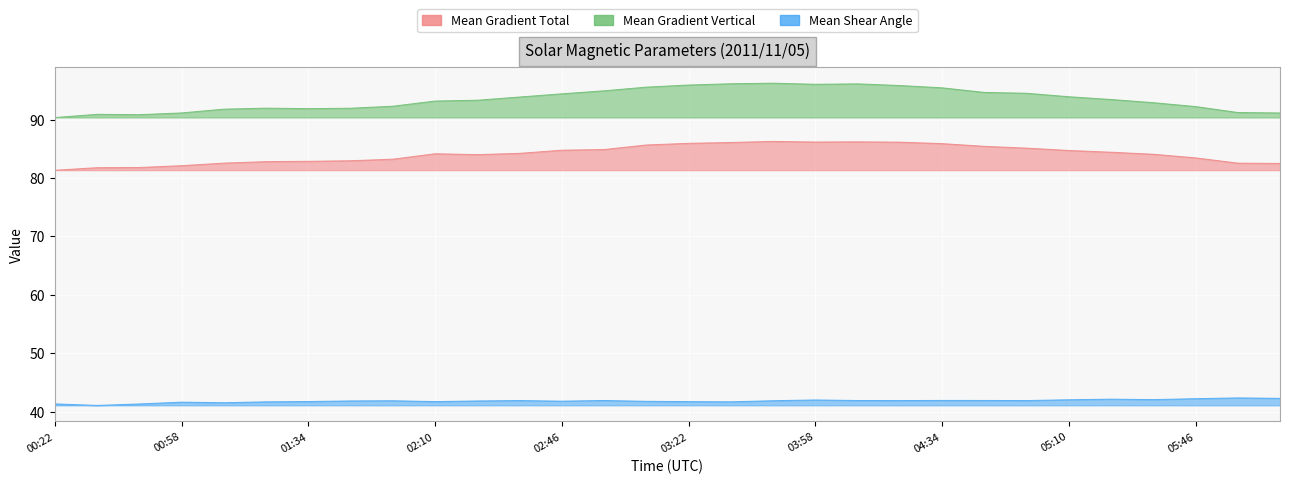

At which label does Mean Gradient Total first exceed 84?

02:10